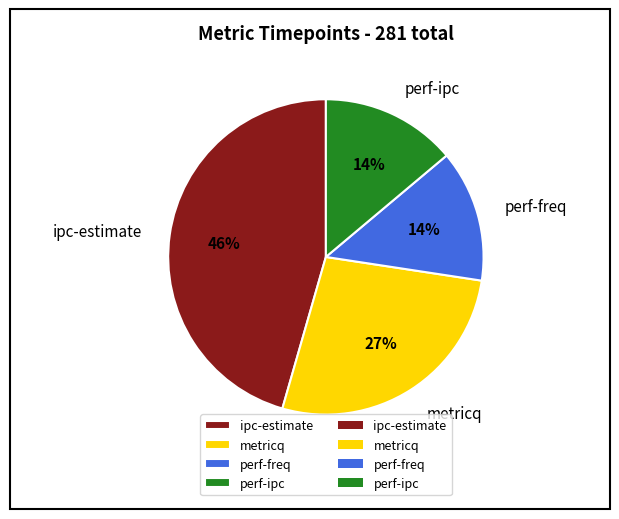

True or false: metricq accounts for 27% of the total.

True